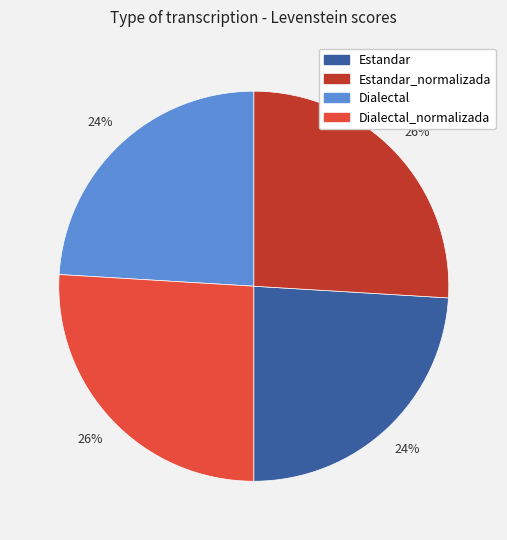

What percentage is the Dialectal slice, to the nearest percent?

24%